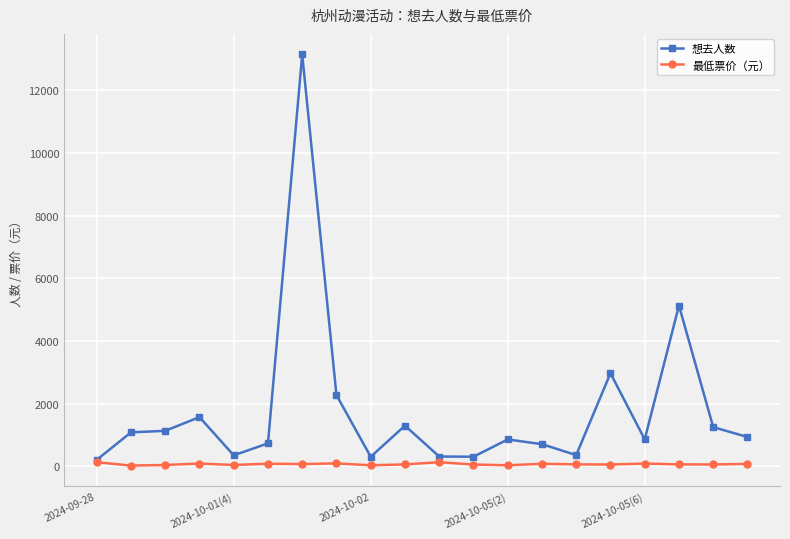

At how many categories does at least one series exceed 1650?

4